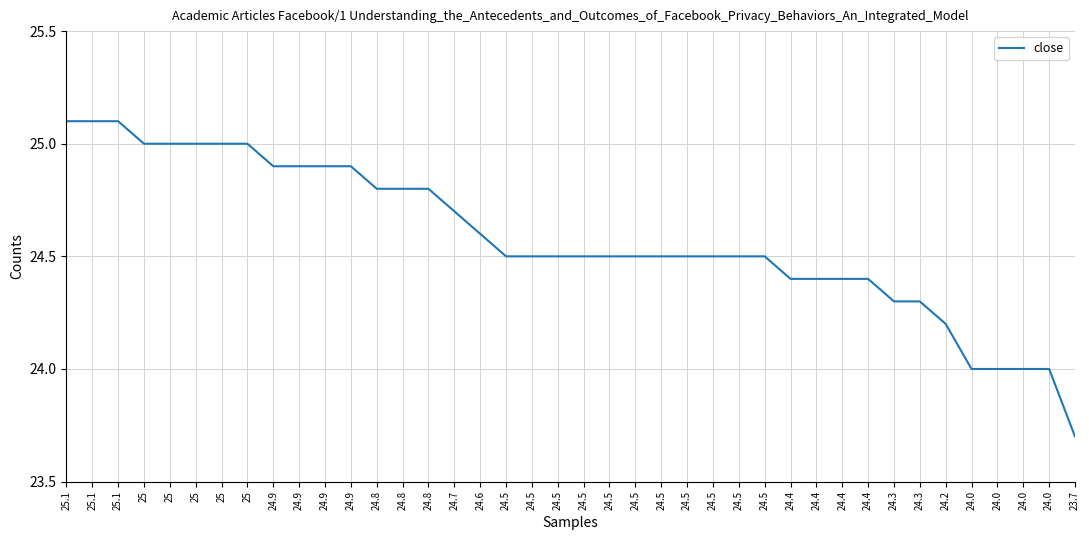

Does the chart have visible grid lines?

Yes